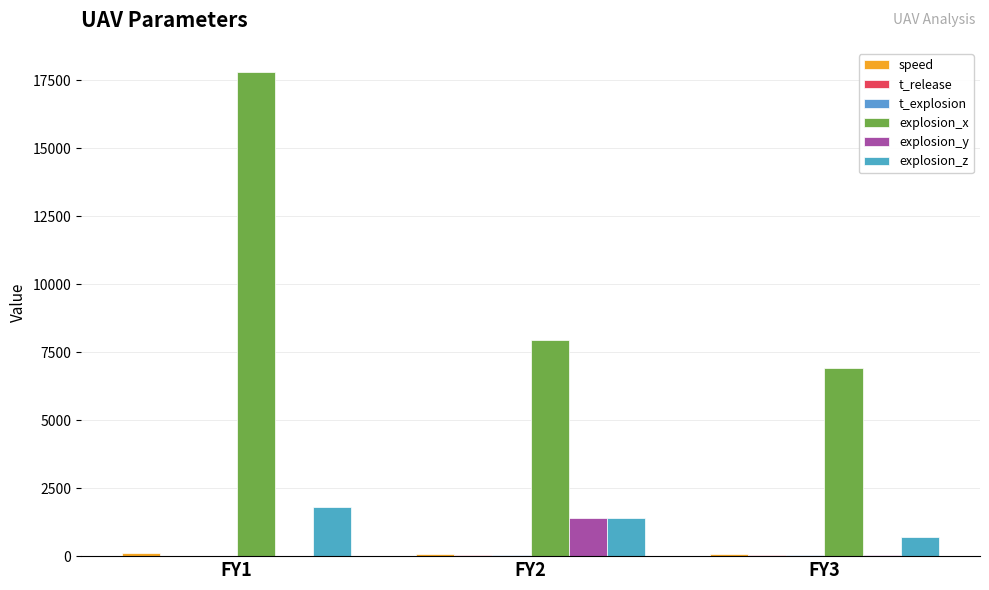

True or false: explosion_z has a value of 1800.0 at FY1.

True